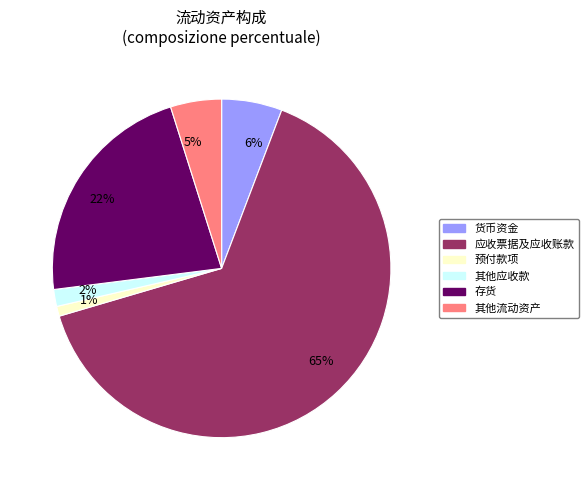

To the nearest percent, what is the difference between the 65% and 22% slice percentages?

43%